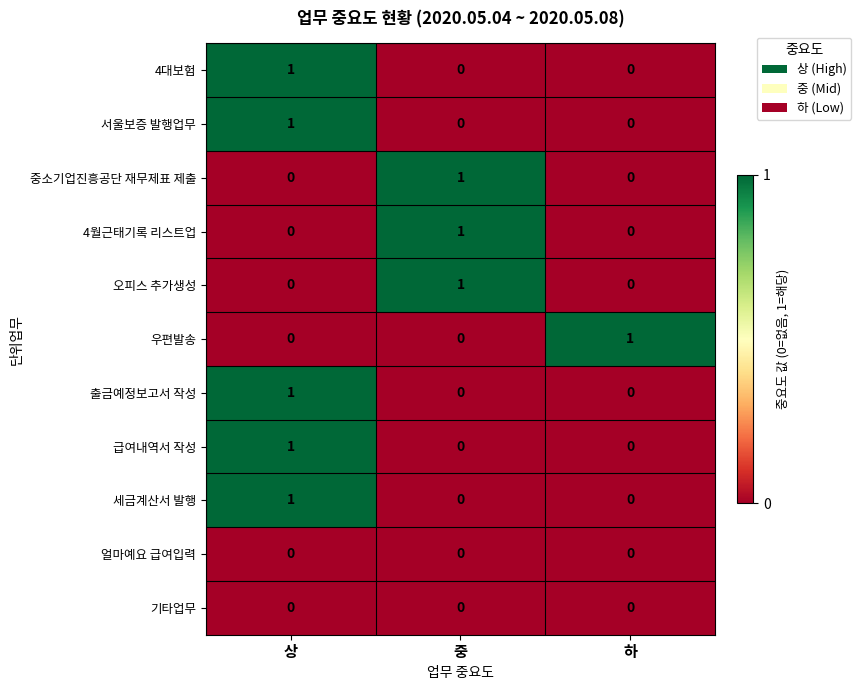

Is it true that 중소기업진흥공단 재무제표 제출 equals 0 at 상?

True